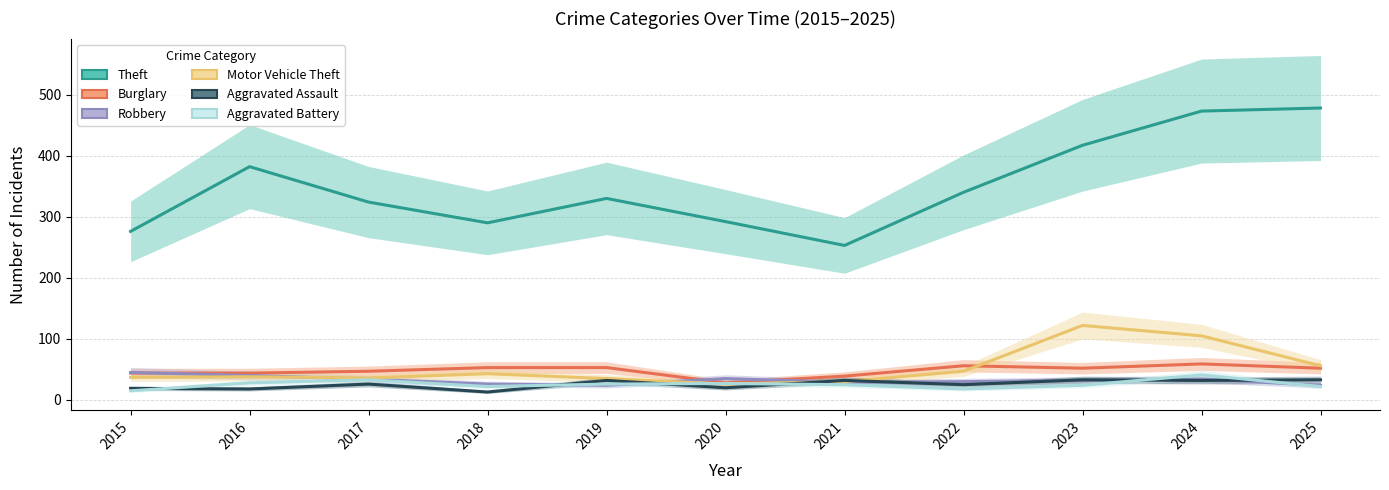

What is the difference between the Motor Vehicle Theft values at 2020 and 2015?

11